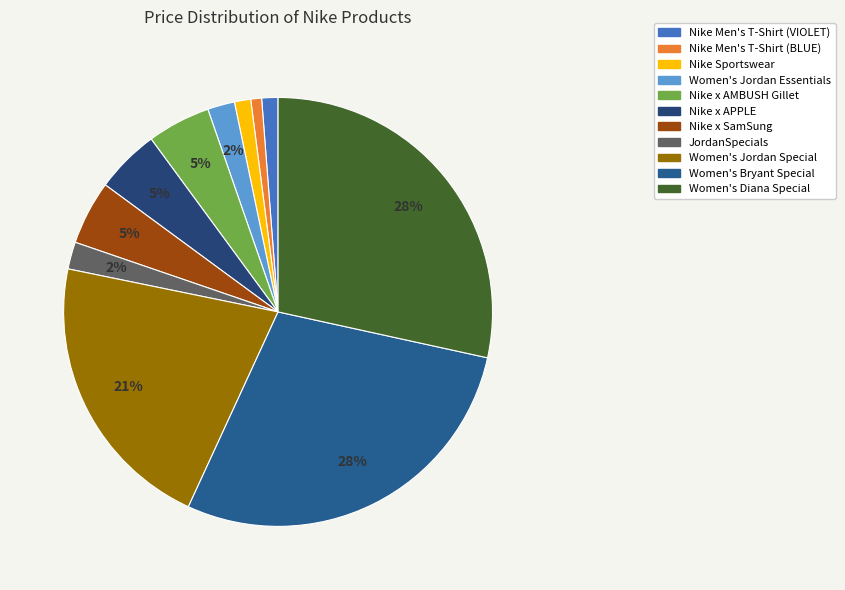

Combined, do JordanSpecials and Nike Sportswear account for over 50%?

No